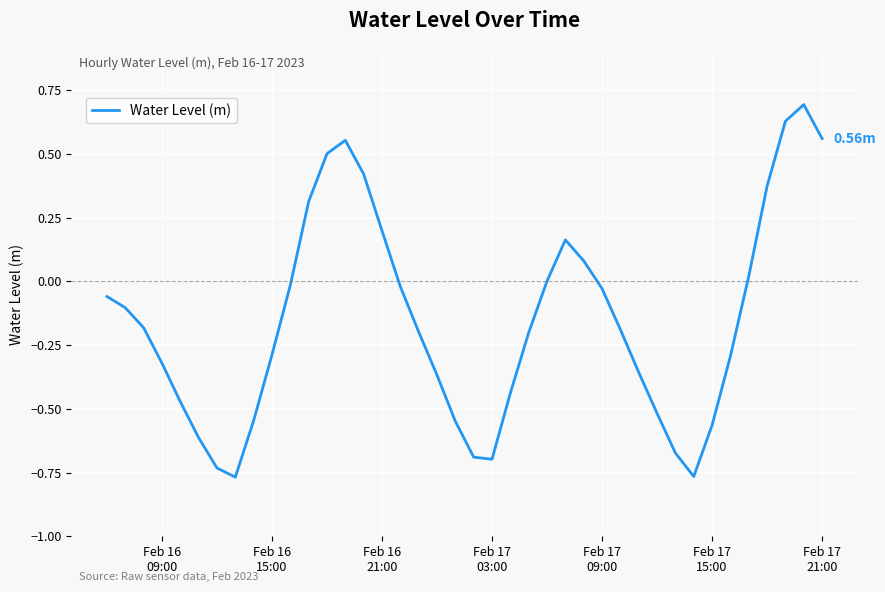

What is the difference between the maximum and minimum values?

1.5